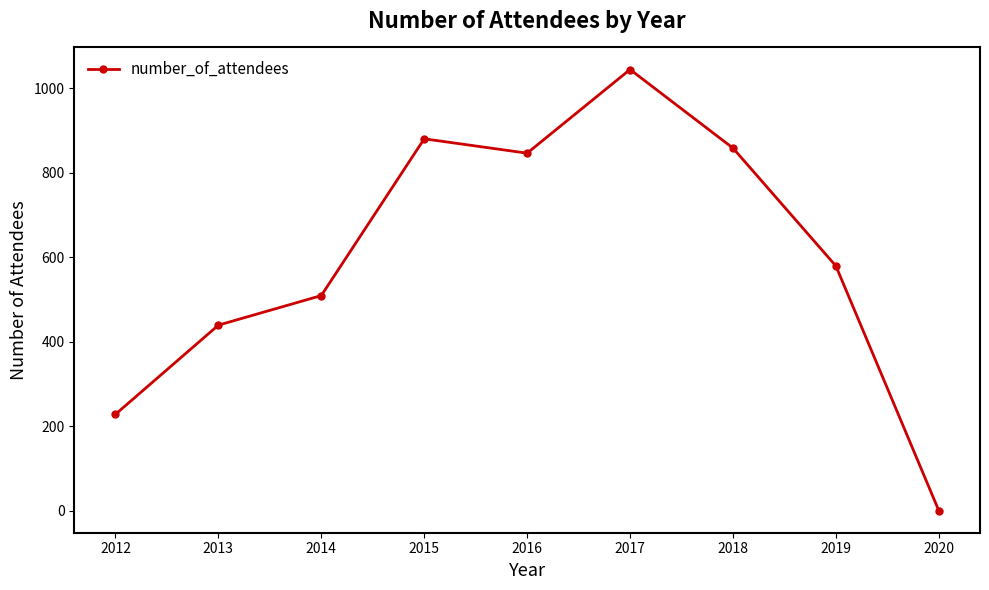

How many data points are less than 579?

4